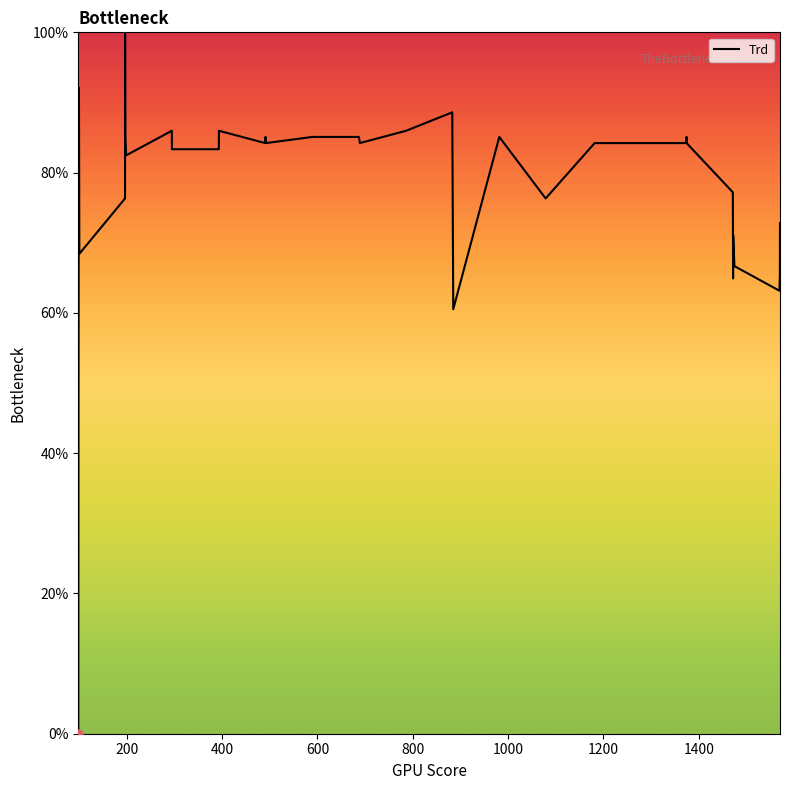

What is the difference between the maximum and minimum values?

100.0